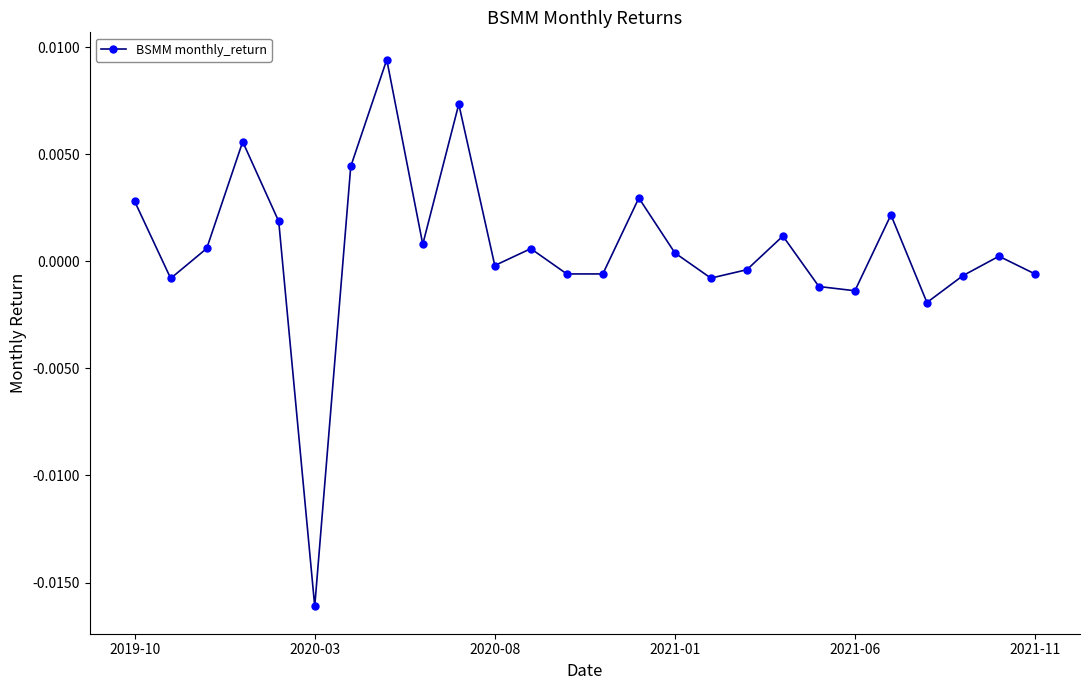

How many points are lower than both their immediate neighbors (excluding endpoints)?

8